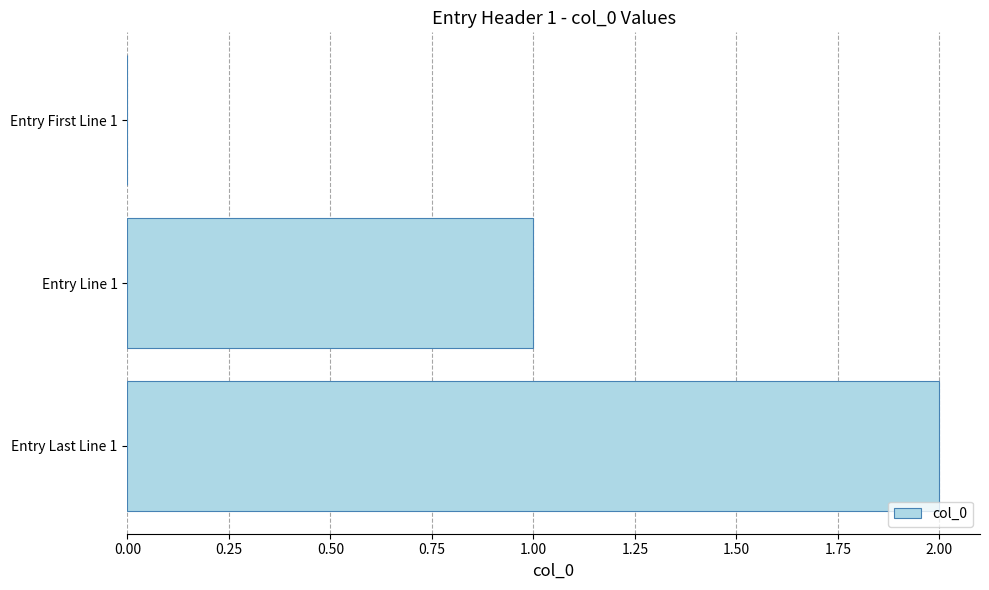

What is the sum of all values?

3